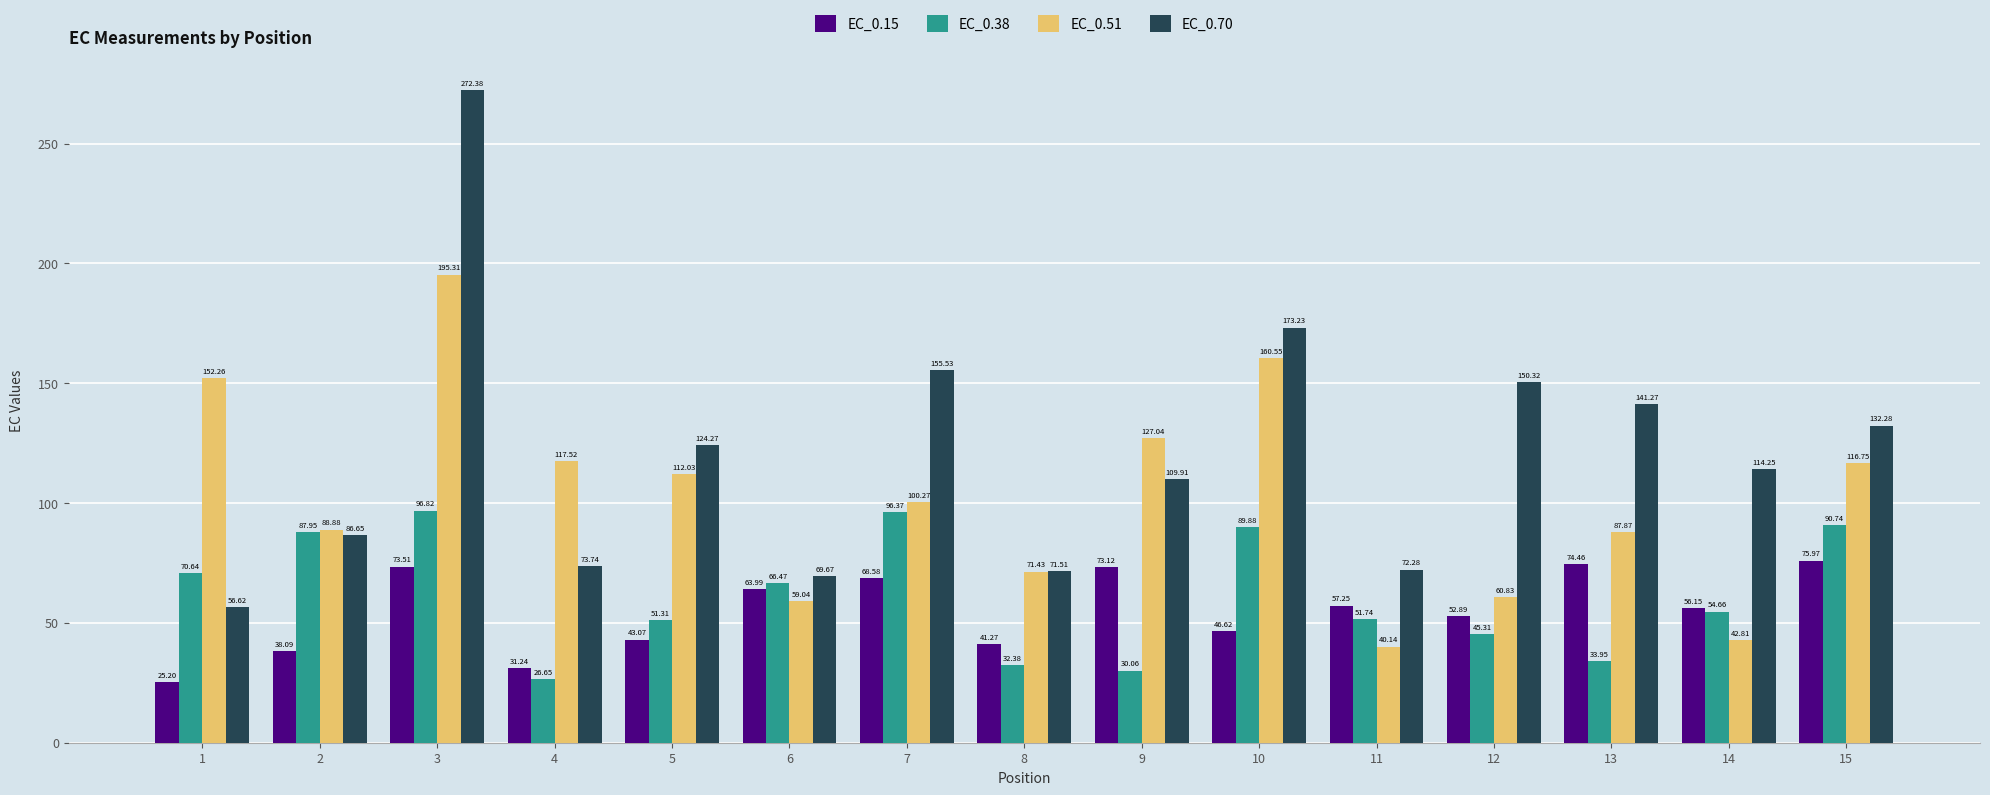

The value of EC_0.70 at 5 is 124.3. True or false?

True